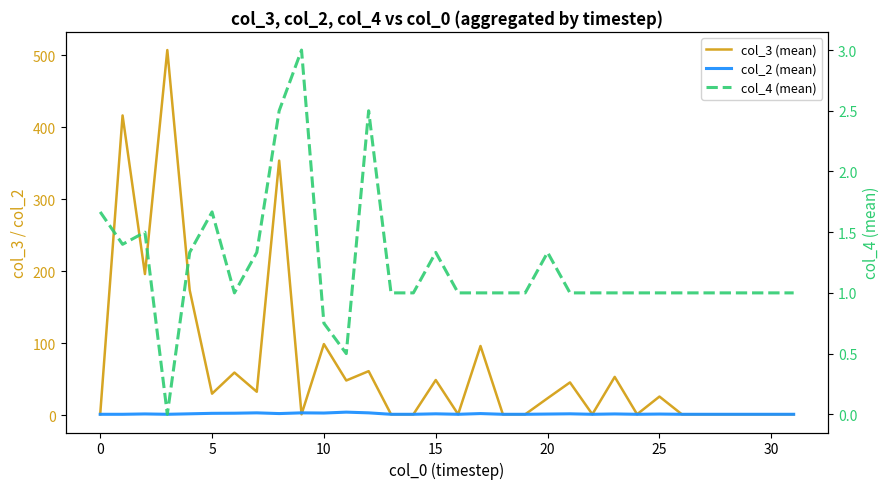

Rank the series by their maximum value, from lowest to highest.

col_4 (mean), col_2 (mean), col_3 (mean)